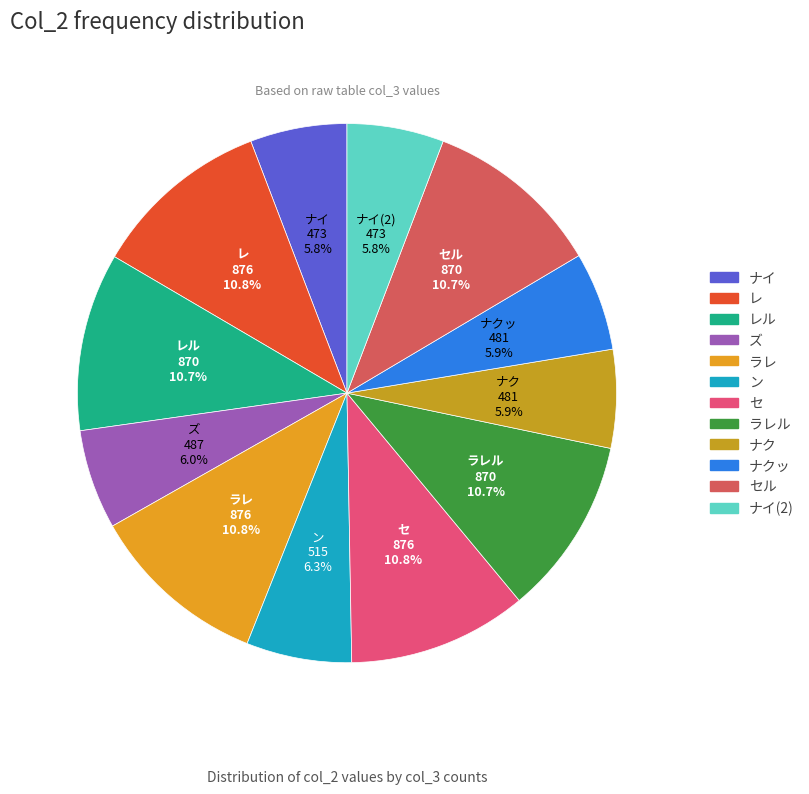

Rank the categories by value from highest to lowest.

レ, ラレ, セ, レル, ラレル, セル, ン, ズ, ナク, ナクッ, ナイ, ナイ(2)